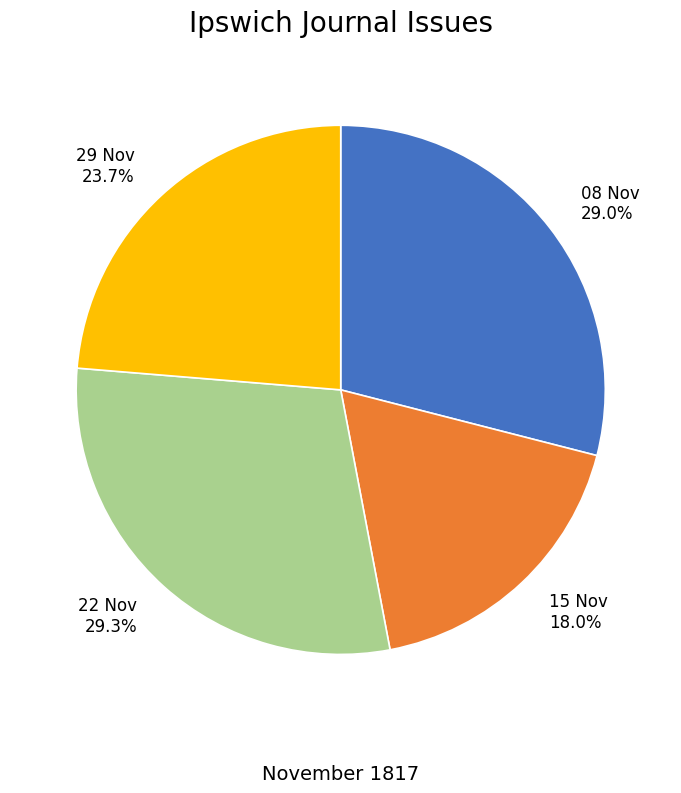

Combined, do 08 Nov and 22 Nov account for over 50%?

Yes